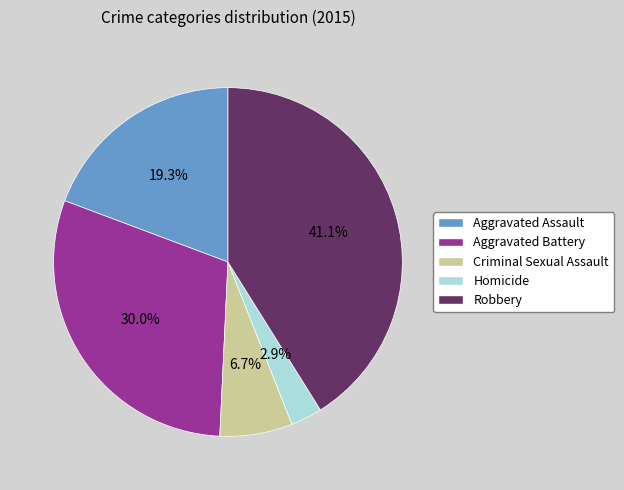

Which slice is the largest?

Robbery